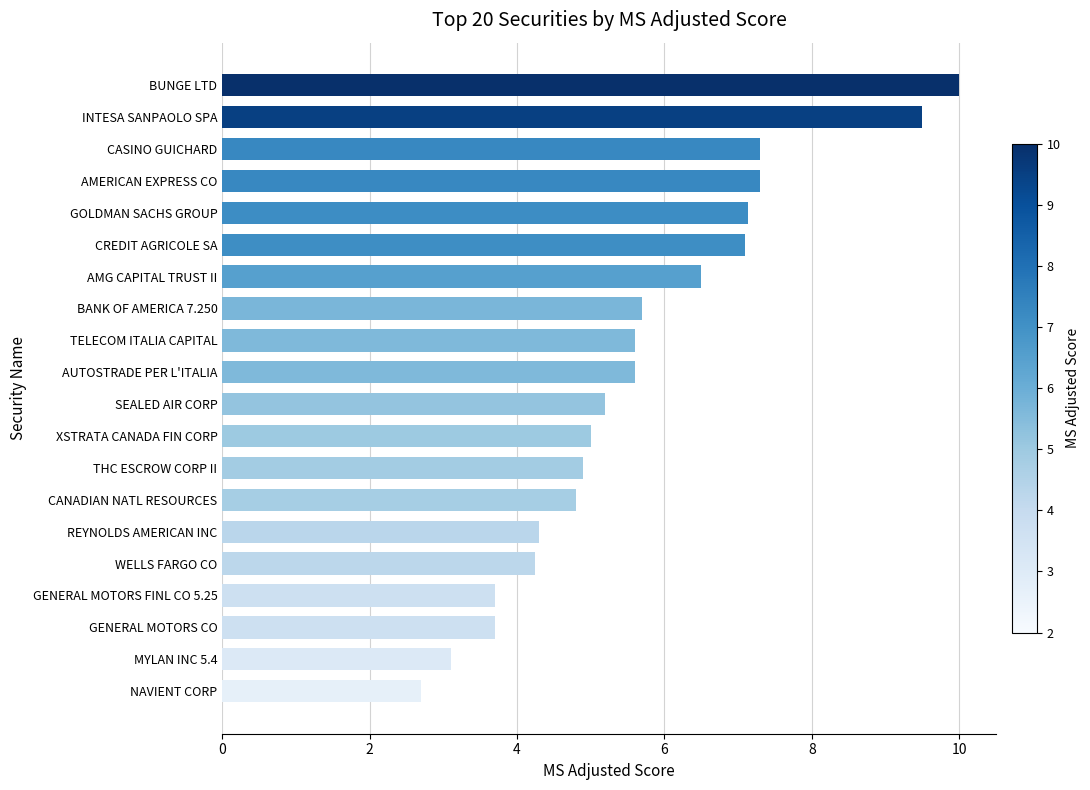

What is the average value?

5.7